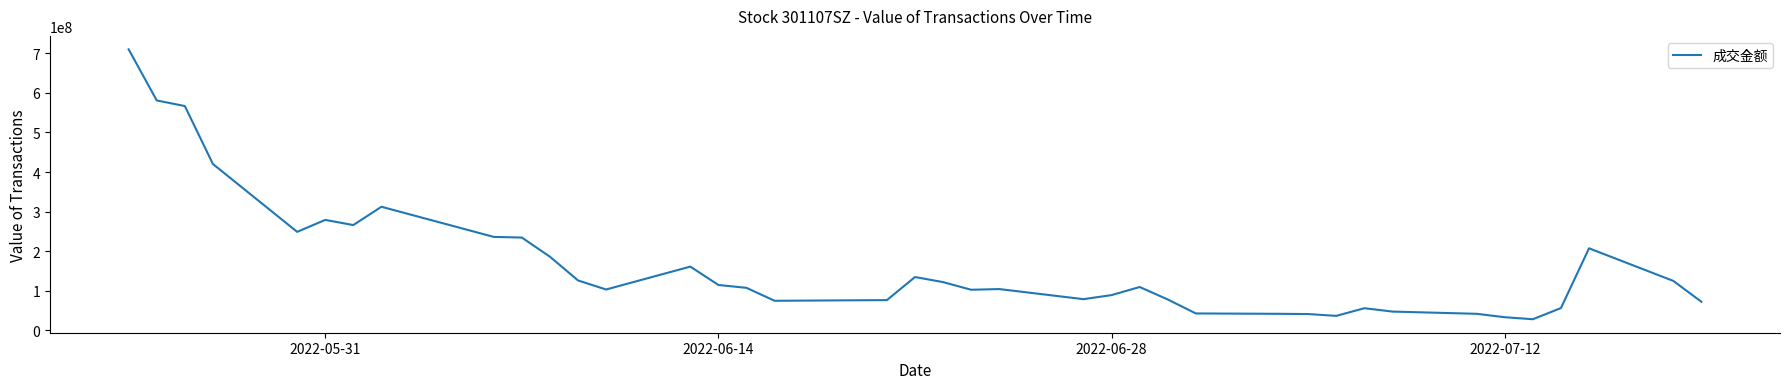

What is the difference between the maximum and minimum values?

682085299